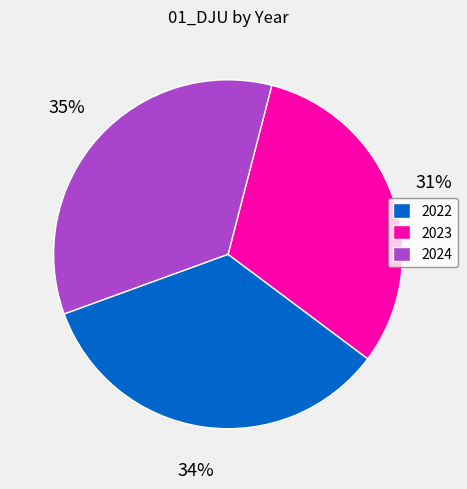

Combined, do 2023 and 2022 account for over 50%?

Yes